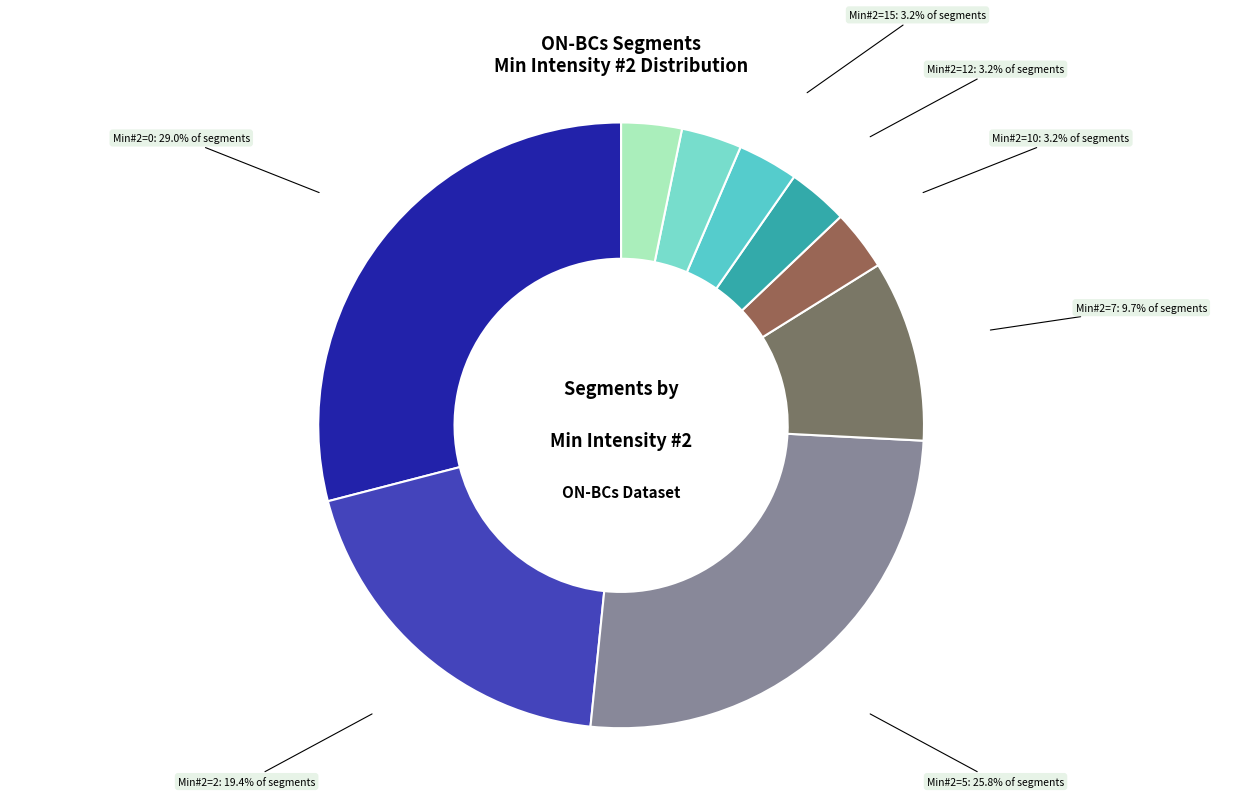

How many slices are in this pie chart?

9